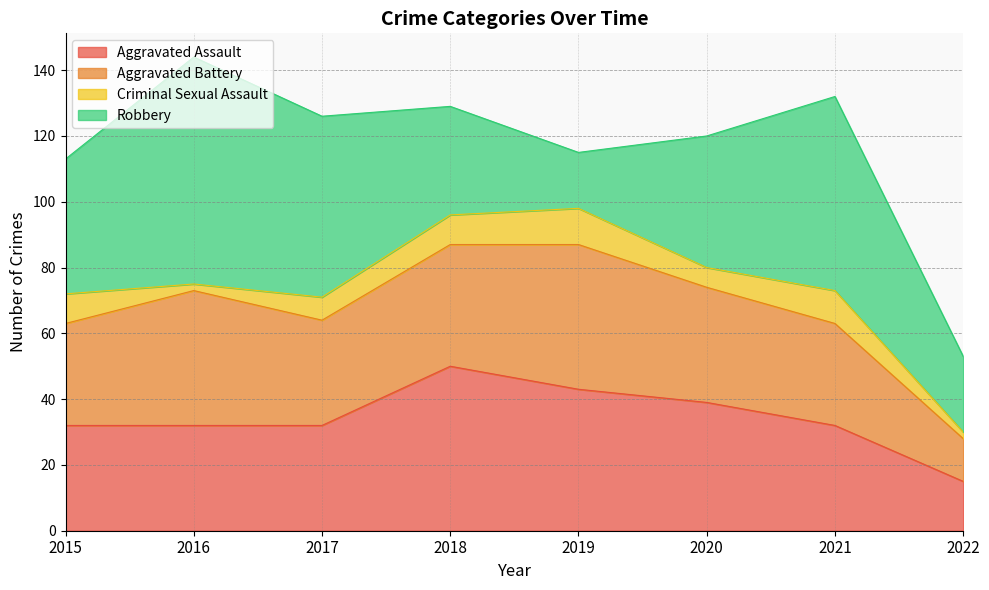

At which category is the sum across all series the highest?

2016